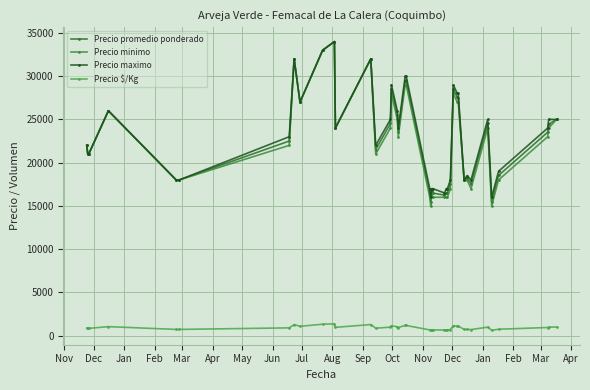

What is the label of the 7th point from the left?

May